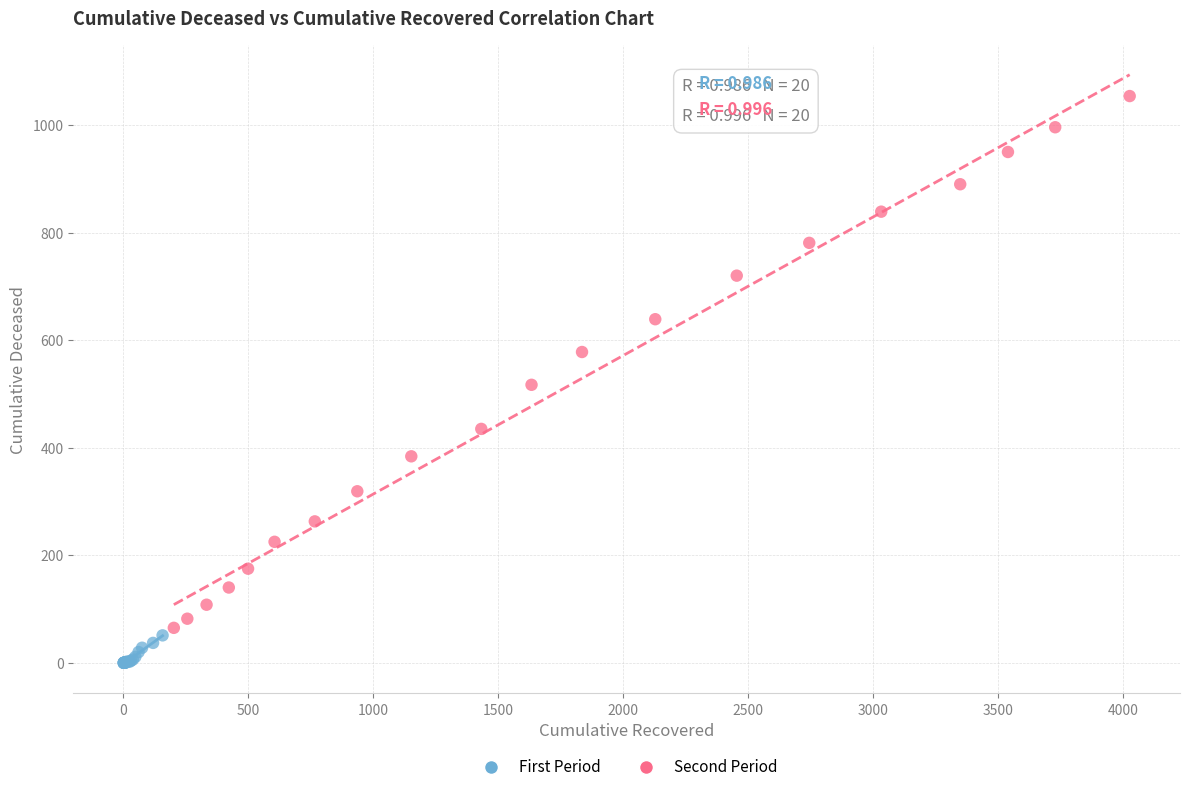

Which series has the largest Y range (max minus min)?

Second Period